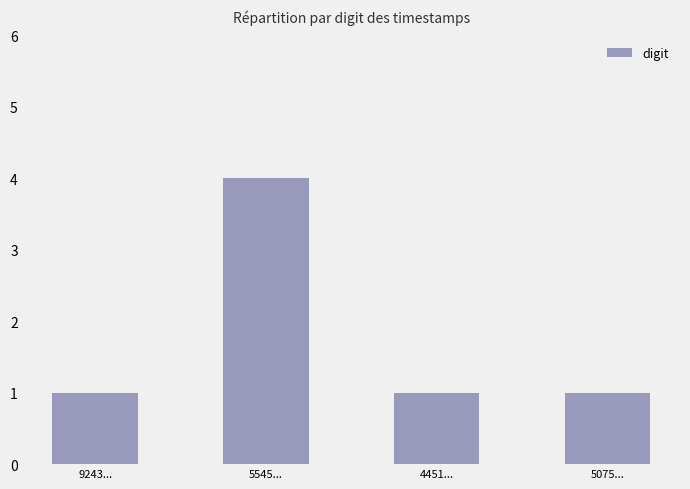

Read the value at 5545....

4